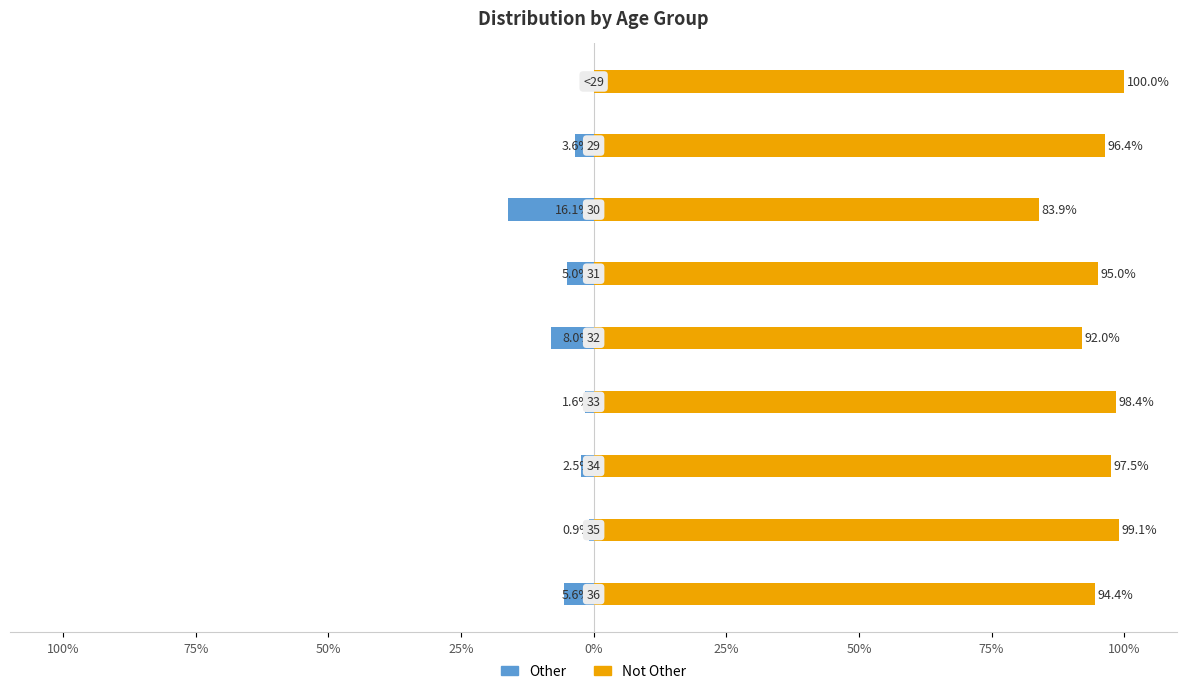

What are all the series names shown in the legend?

Other, Not Other